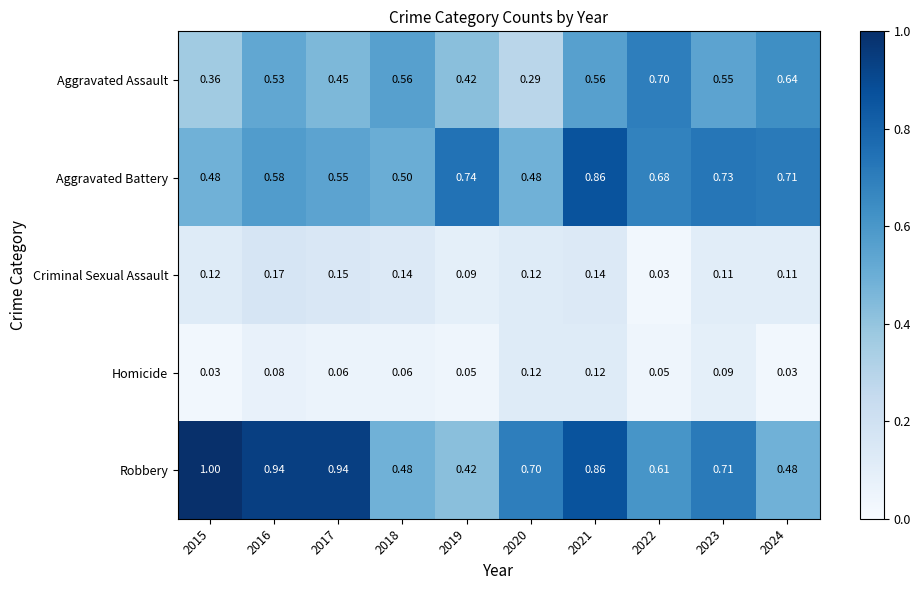

At 2017, list the series in order from largest to smallest.

Robbery, Aggravated Battery, Aggravated Assault, Criminal Sexual Assault, Homicide